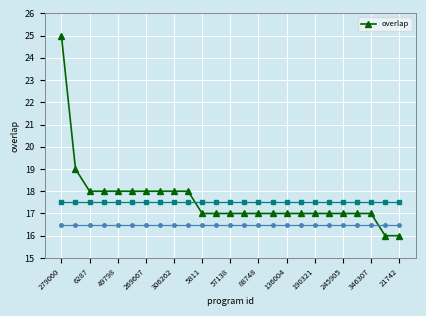

What is the value of the 6th point from the left?

18